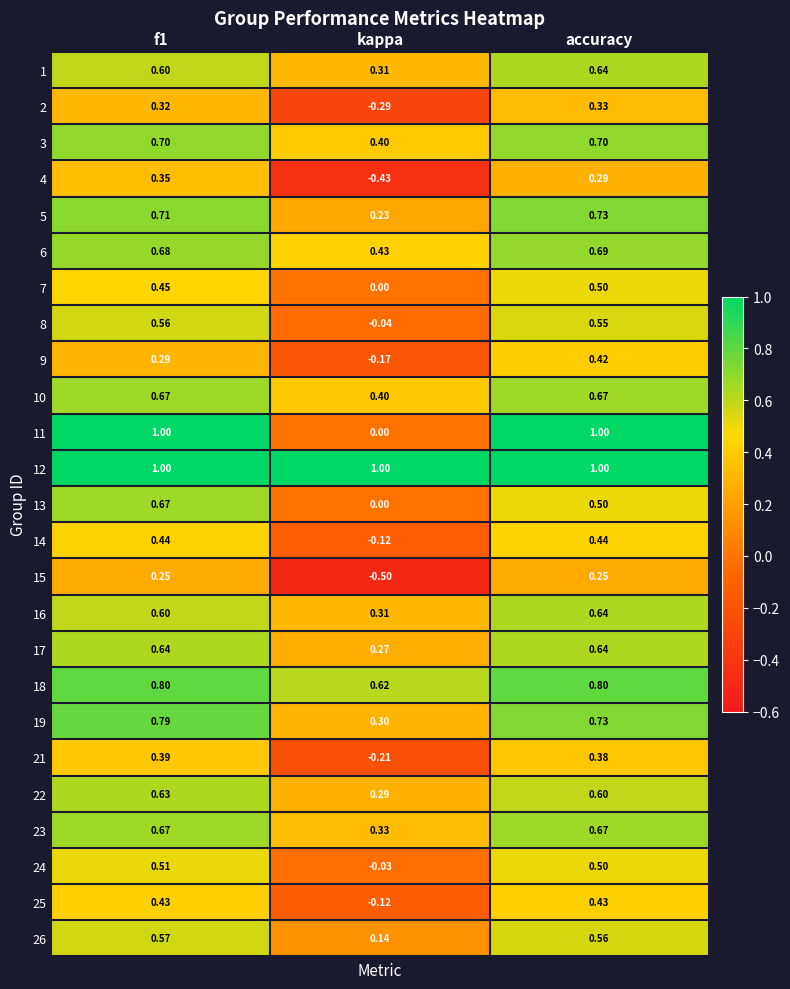

At which label does 4 reach its minimum?

kappa